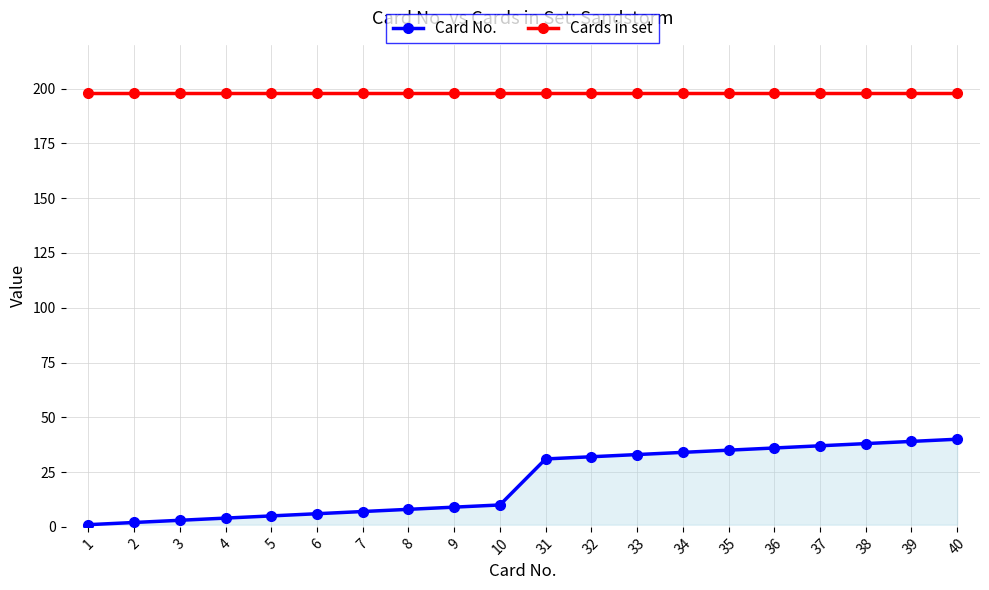

What is the value of the Card No. point at the 6th from the left?

6